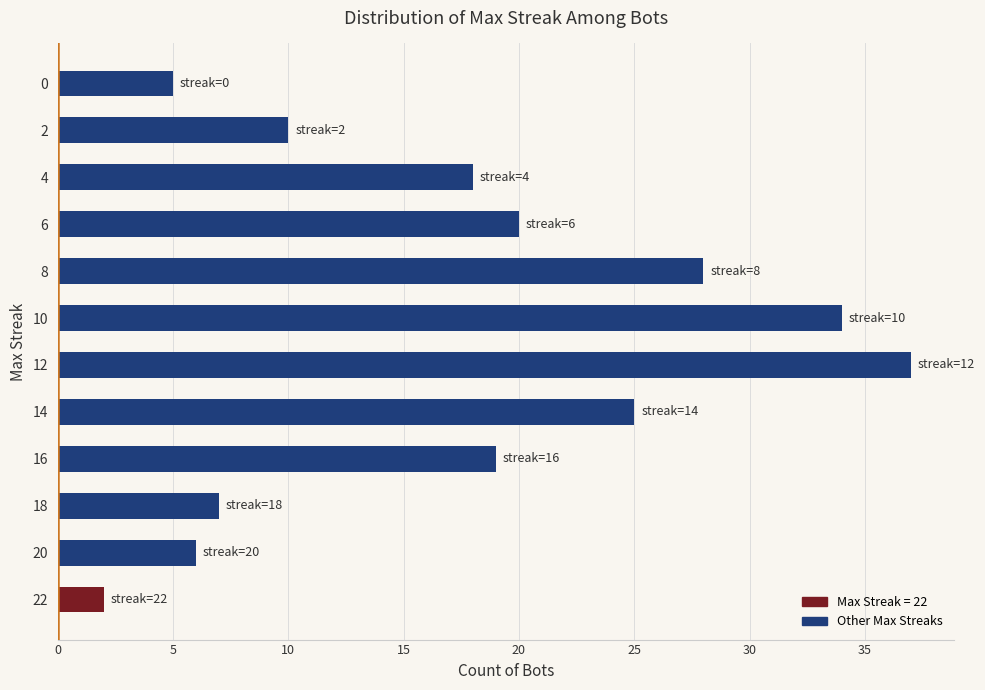

Approximately how many times larger is the value at 14 compared to 18?

3.6